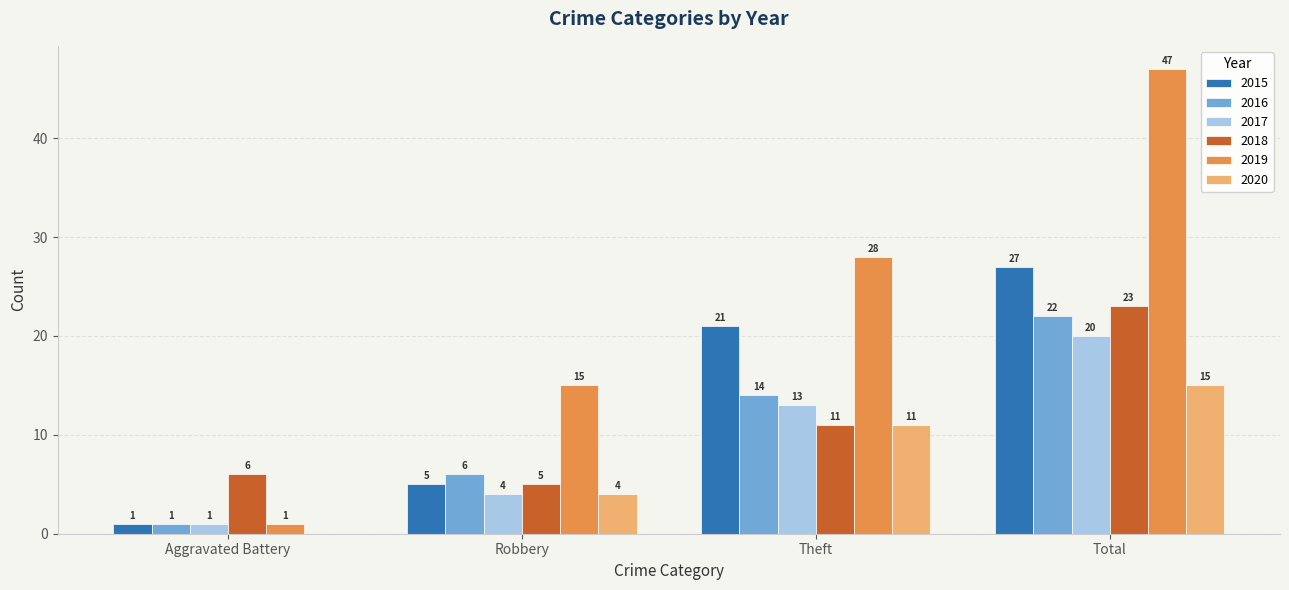

How many series are shown in this chart?

6